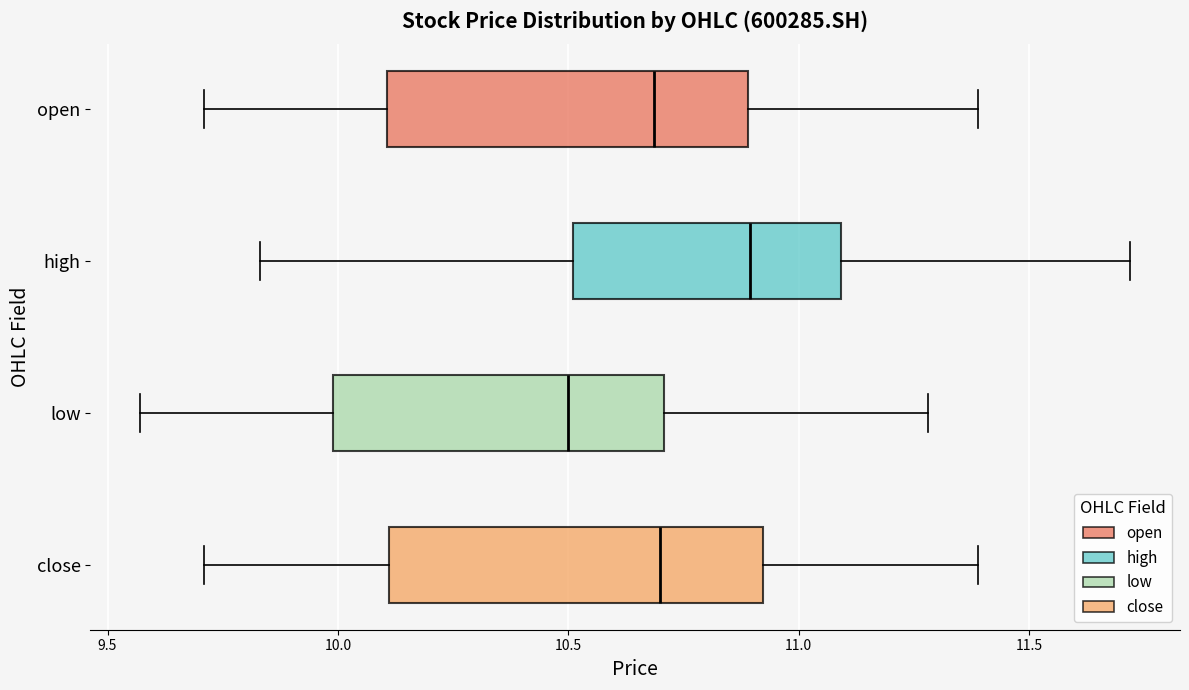

Where is the left edge of the box for open on the x-axis? The values are not printed on the chart, so give them approximately, as read against the axis.

10.10